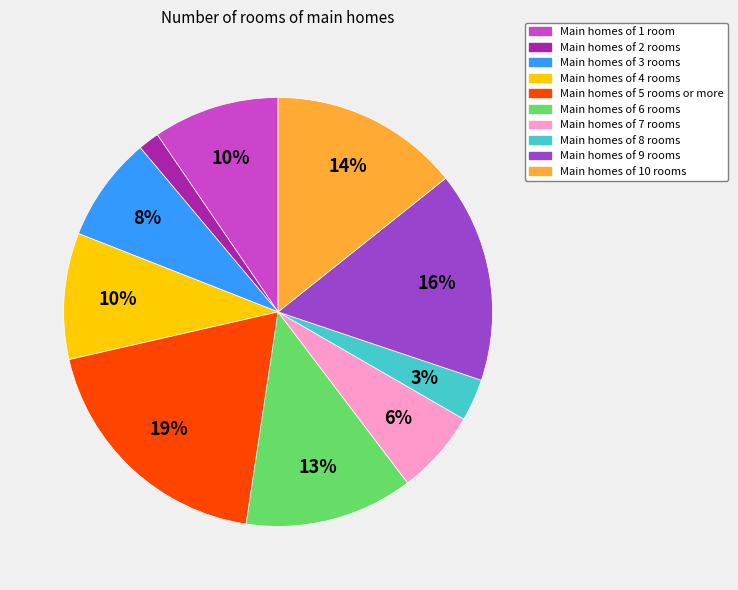

To the nearest percent, what is the combined percentage of Main homes of 8 rooms and Main homes of 2 rooms?

5%